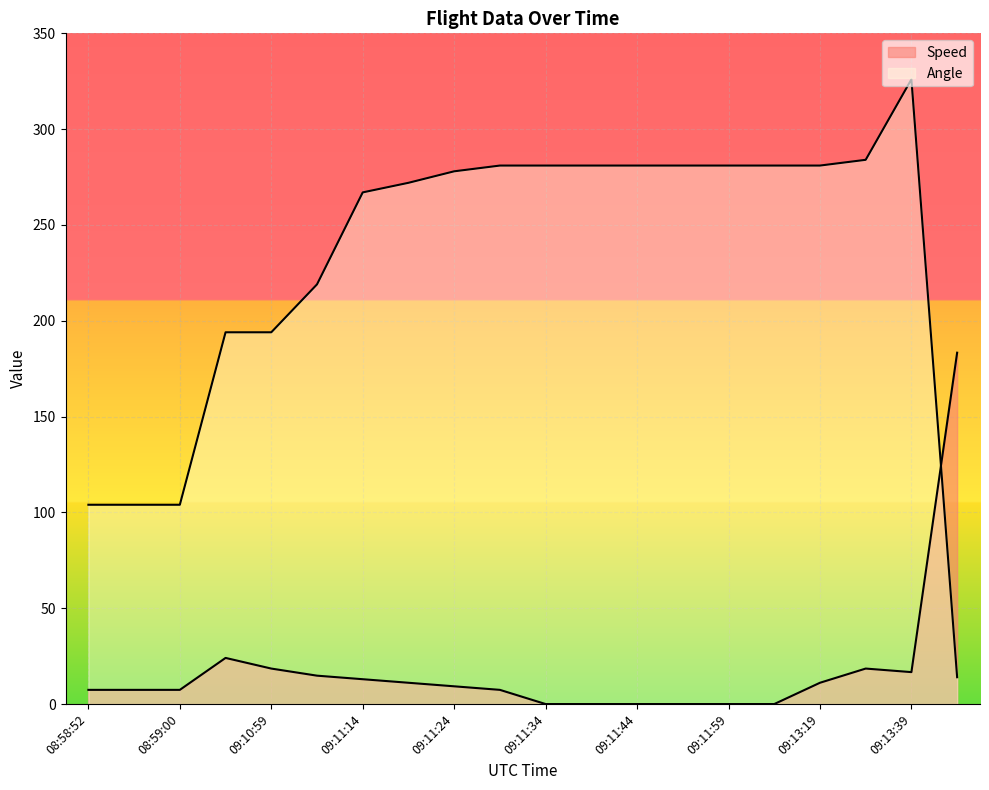

What is the sum of all Speed values?

350.0